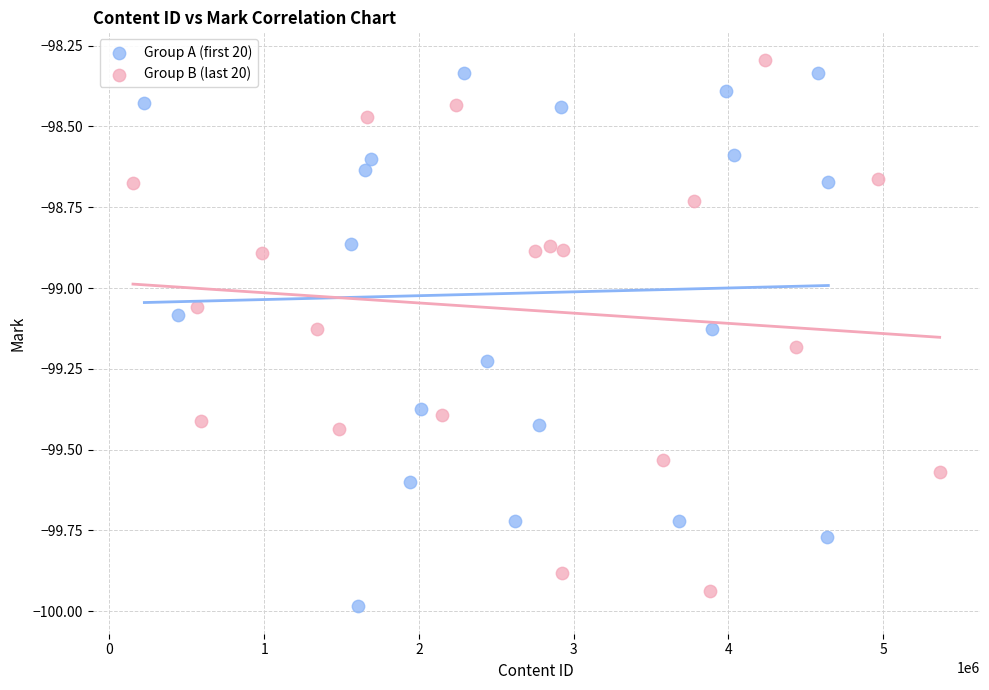

What are all the series names shown in the legend?

Group A (first 20), Group B (last 20)